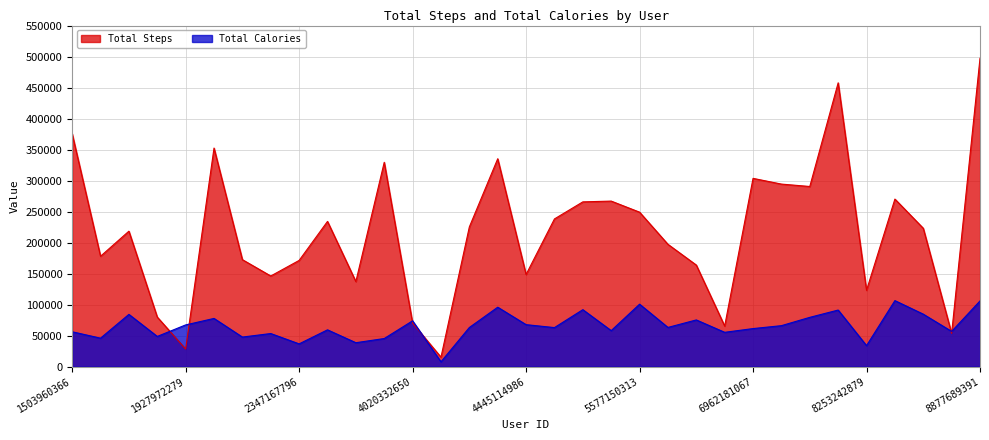

What is the value of the Total Calories point at the 15th from the left?

63168